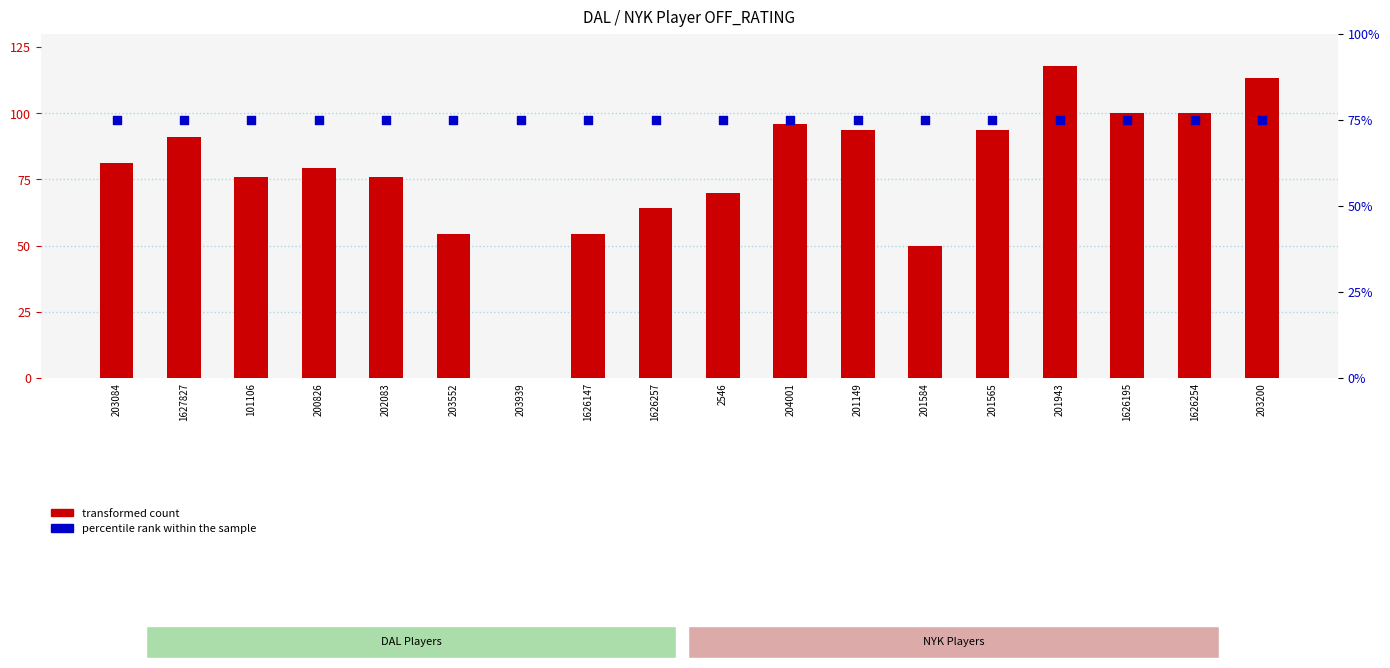

Which series contains the highest Y value?

transformed count